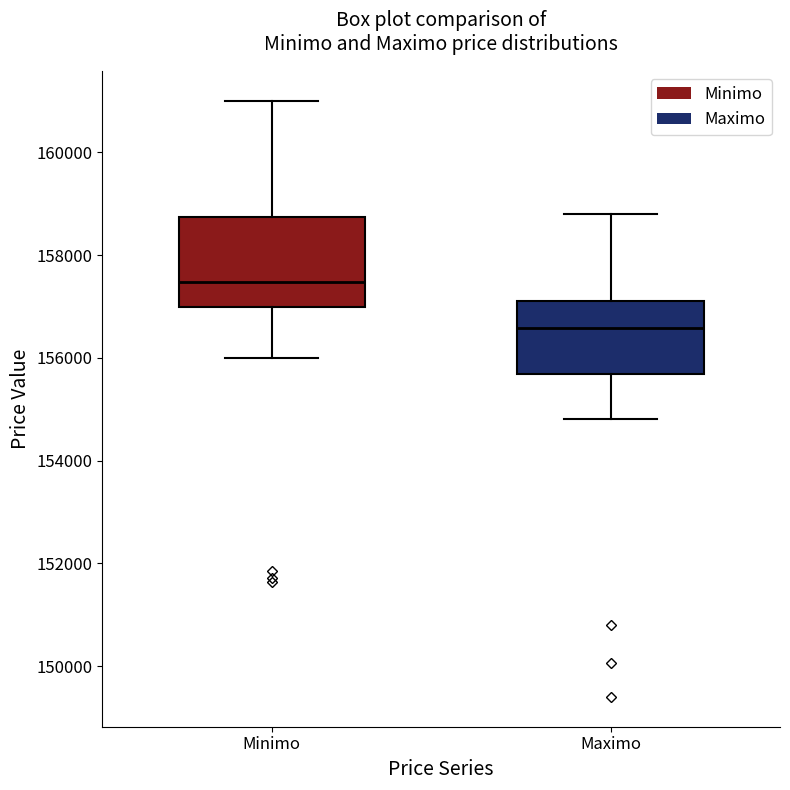

Reading left to right, transcribe this box plot: for each box, give where its median line is, the range the box spans, and where its two whiskers end, as read against the y-axis. The values are not printed on the chart, so give them approximately, as read against the axis.

Minimo: median 157400, box 157000 to 158800, whiskers 156000 to 161000
Maximo: median 156600, box 155600 to 157200, whiskers 154800 to 158800